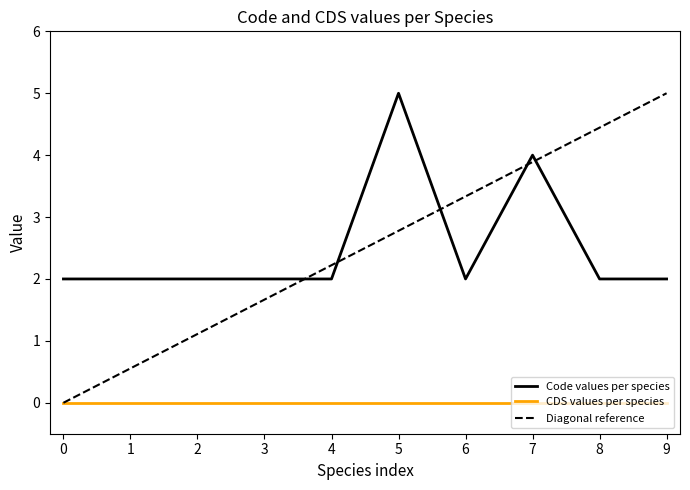

At which label does Code values per species reach its peak?

5